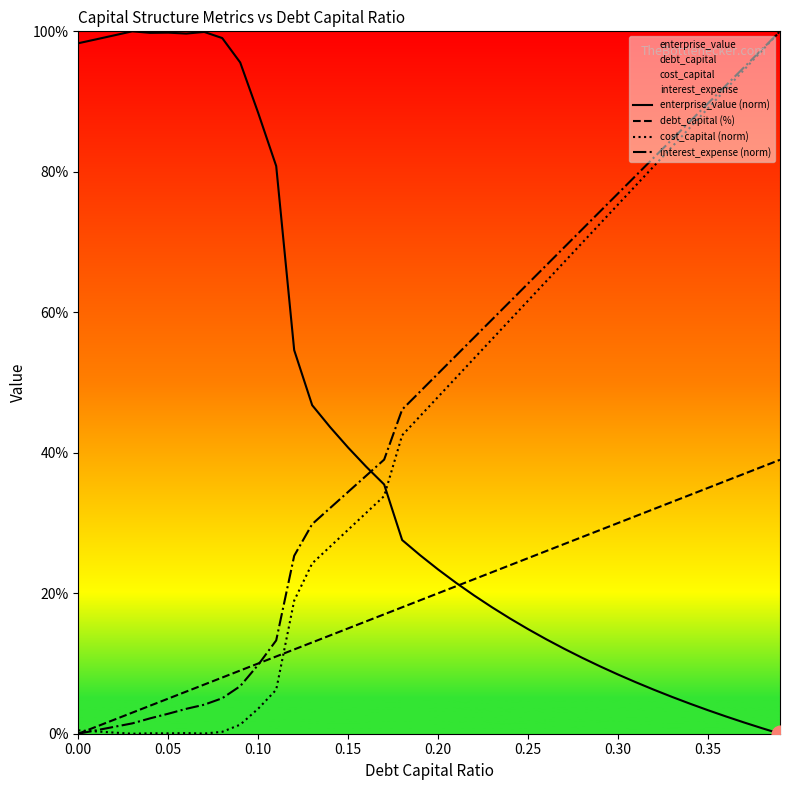

What is the highest value of the debt_capital (%) series?

39.0